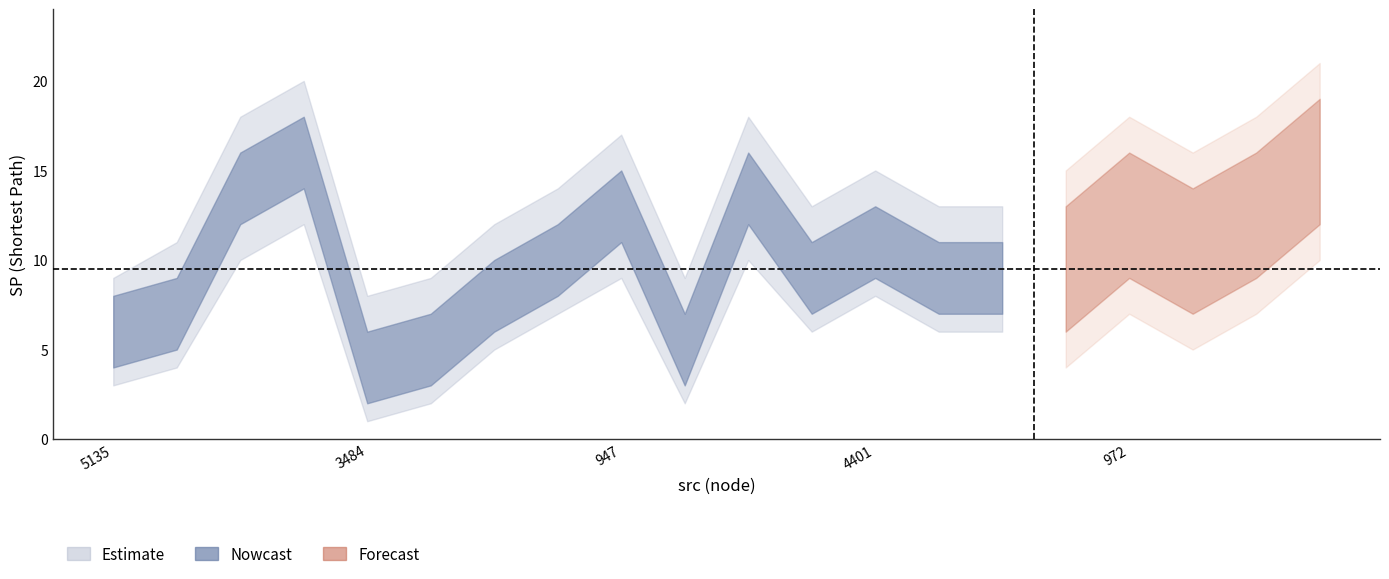

Does the chart have visible grid lines?

No